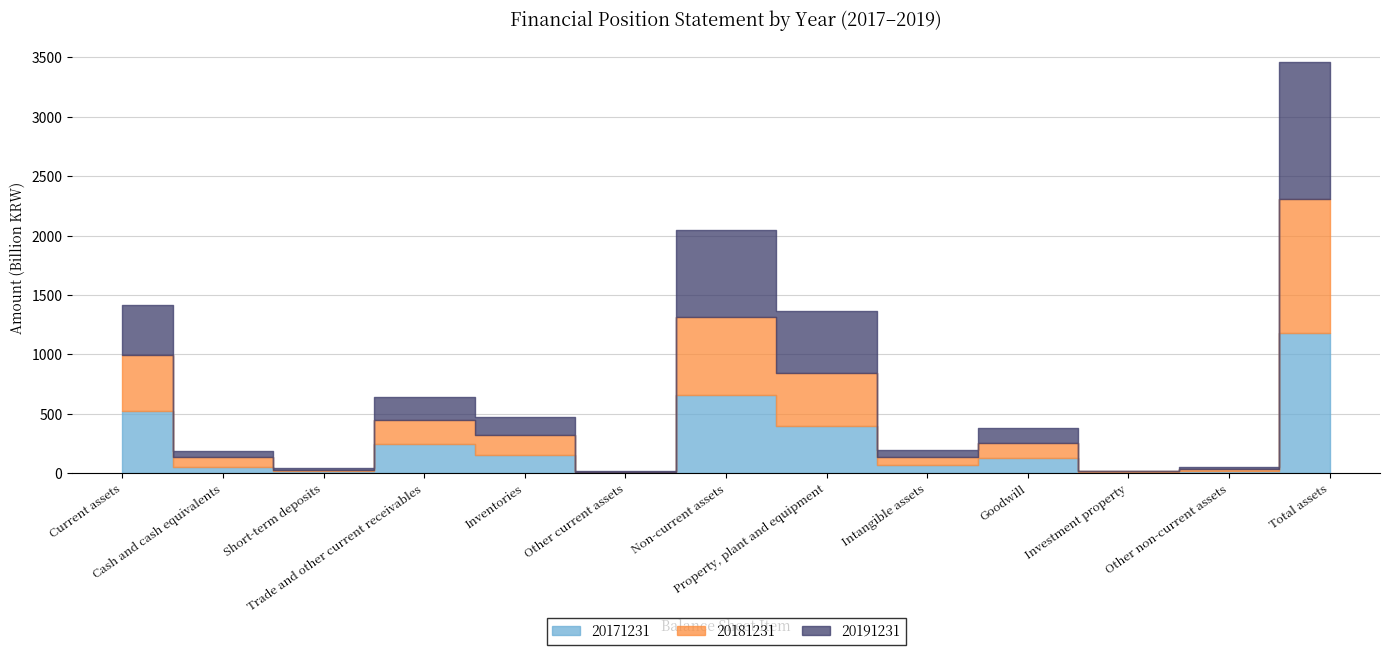

What is the highest value of the 20191231 series?

1154599033765